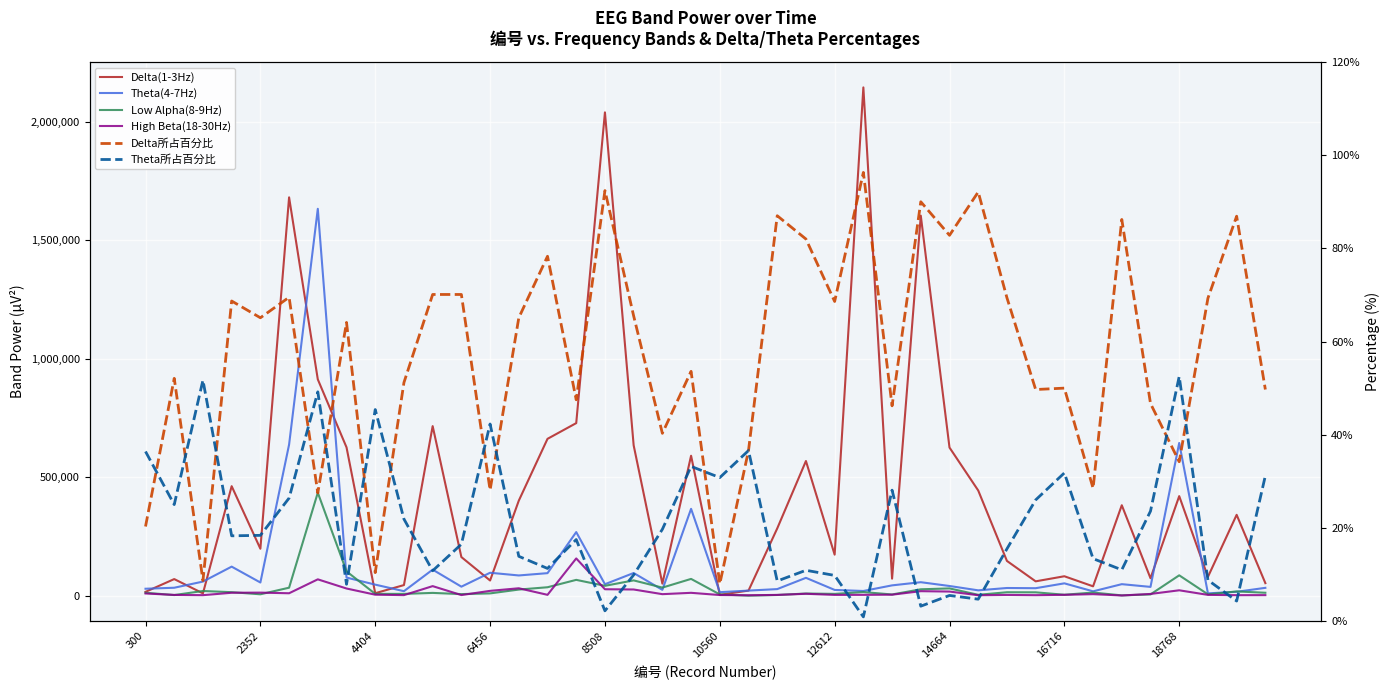

Which series has the widest spread of values?

Delta(1-3Hz)